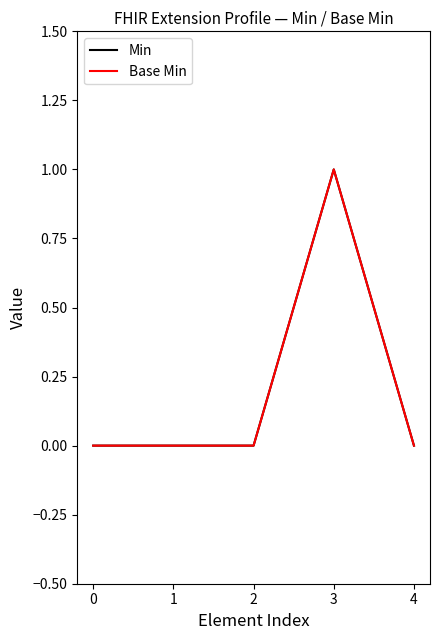

Does the chart display data point markers on the line(s)?

No